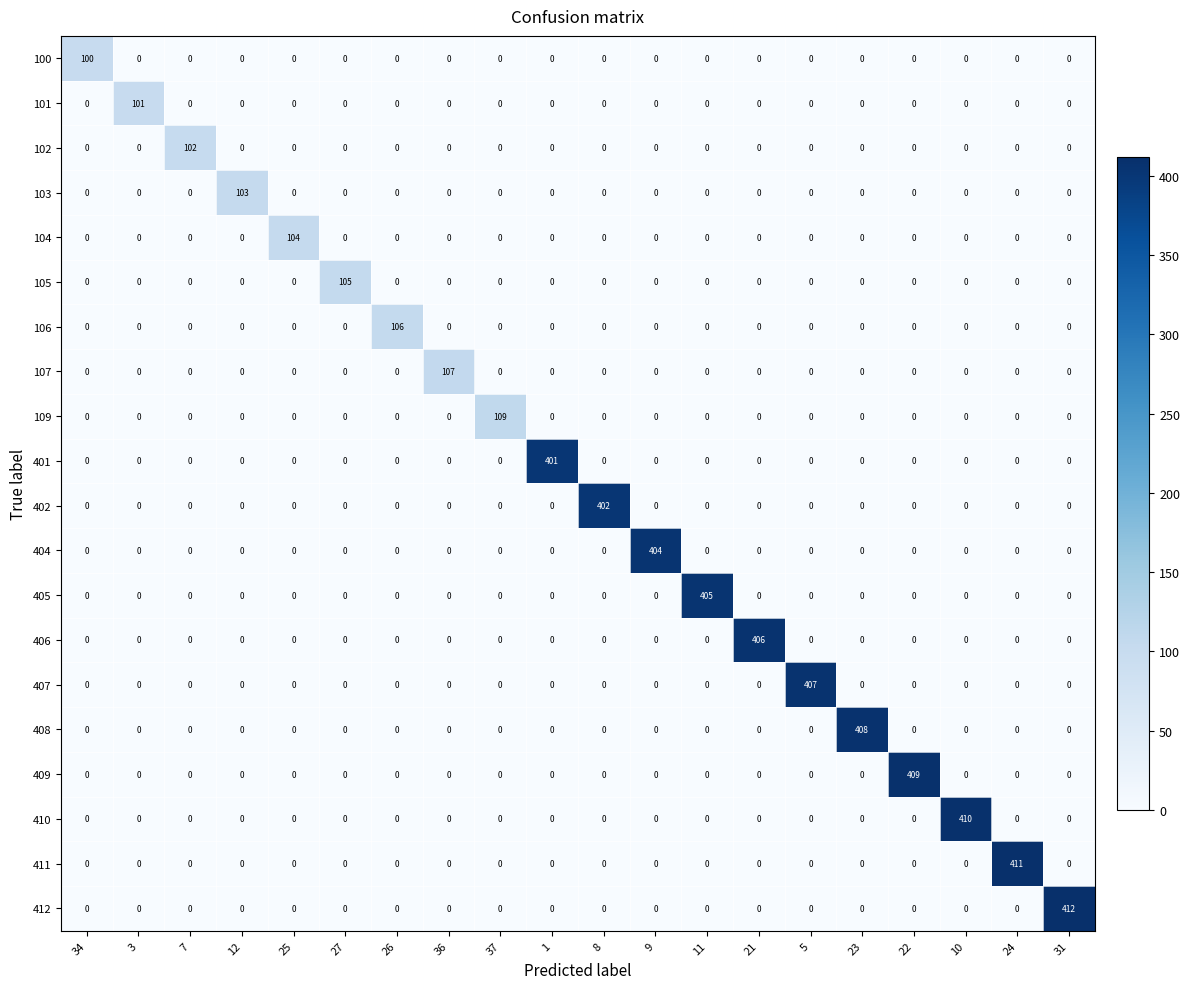

What is the maximum value for 106?

106